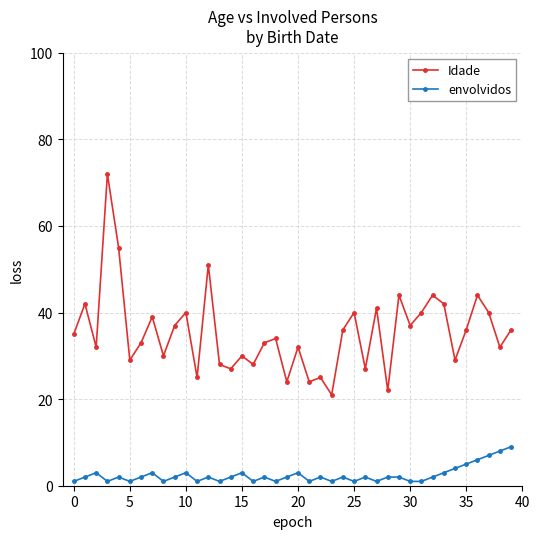

What is the highest value of the envolvidos series?

9